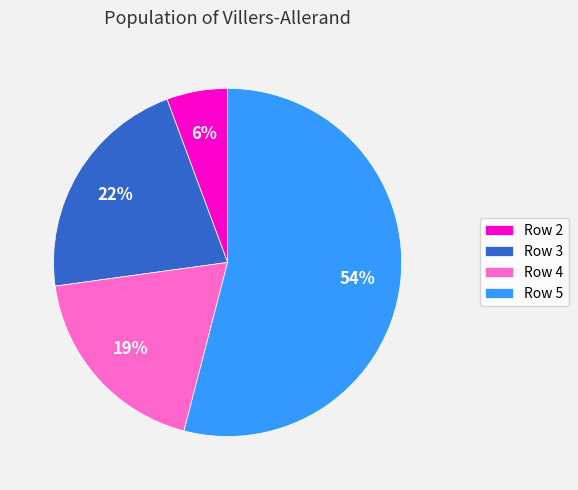

Is Row 5 the majority of the pie?

Yes